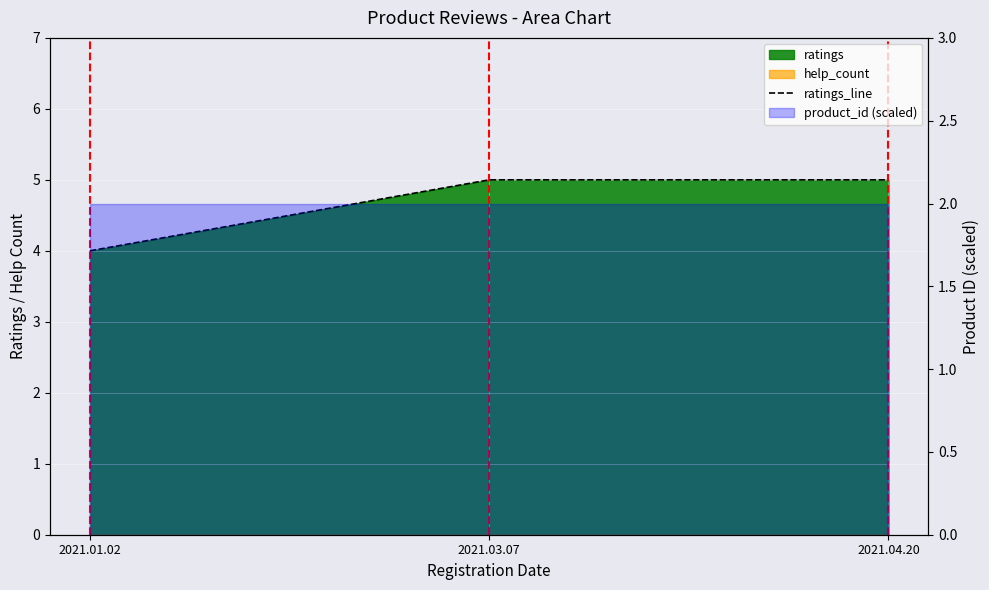

Does the chart display data point markers on the line(s)?

No